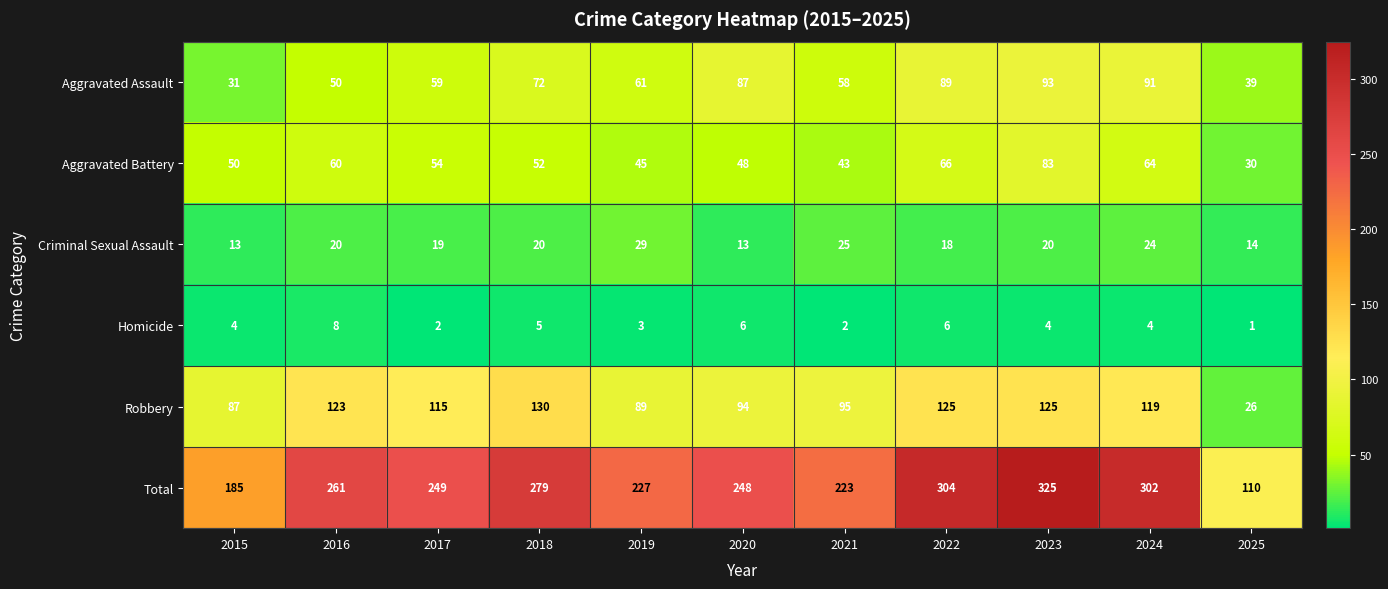

At which label does Aggravated Battery first exceed 52?

2016